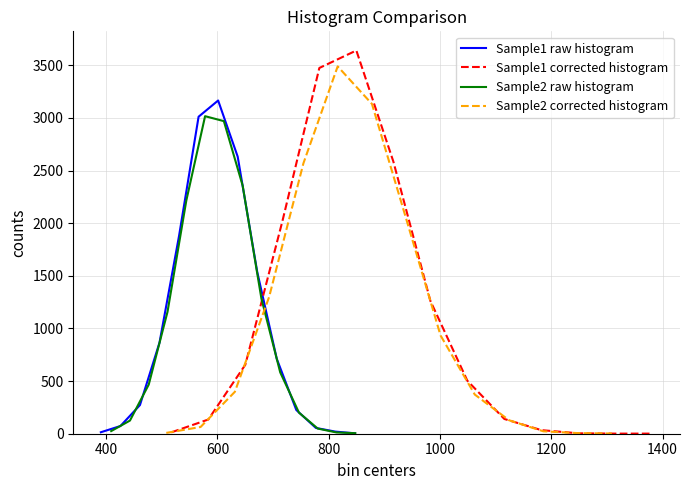

What are all the series names shown in the legend?

Sample1 raw histogram, Sample1 corrected histogram, Sample2 raw histogram, Sample2 corrected histogram